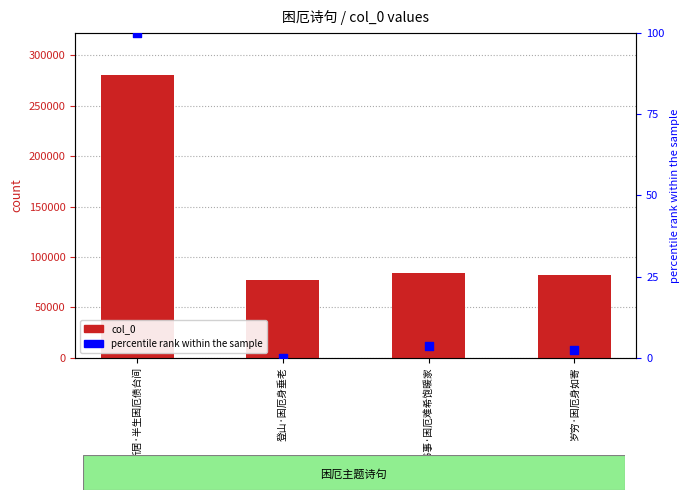

What are all the series names shown in the legend?

col_0, percentile rank within the sample